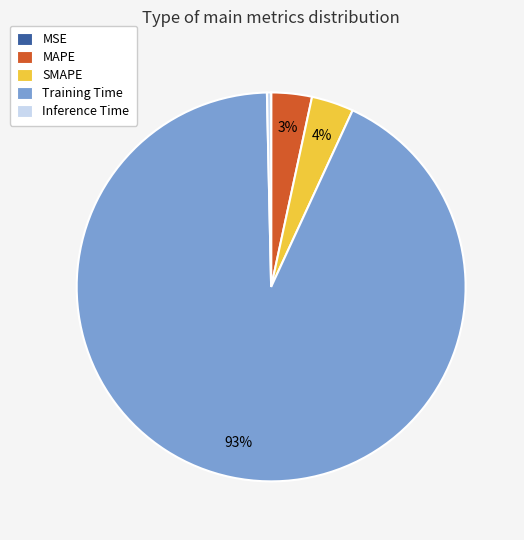

Do SMAPE and MAPE together represent more than half of the pie?

No